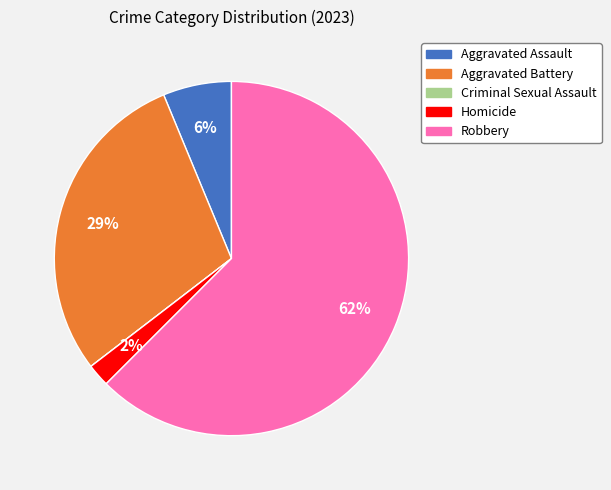

Which slice is the largest?

Robbery